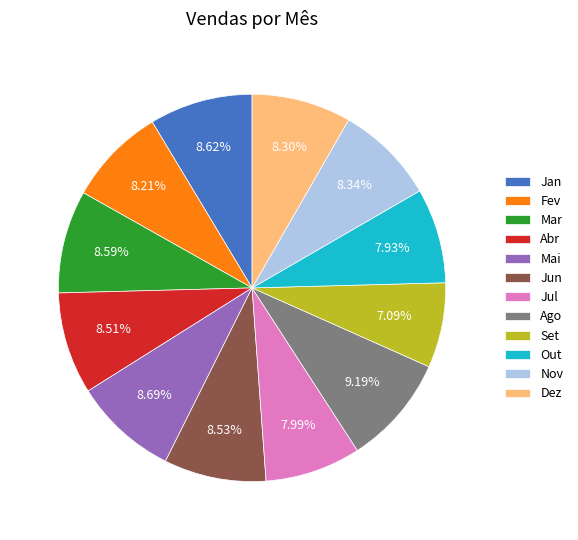

Does any single category account for the majority?

No